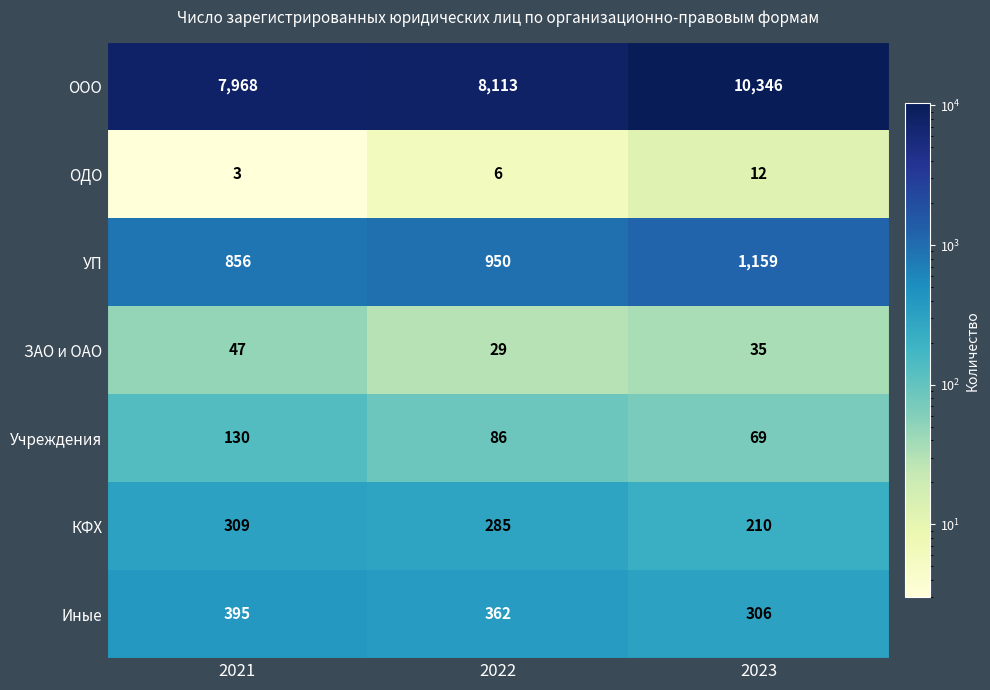

The ООО series shows 10346 at 2023. True or false?

True